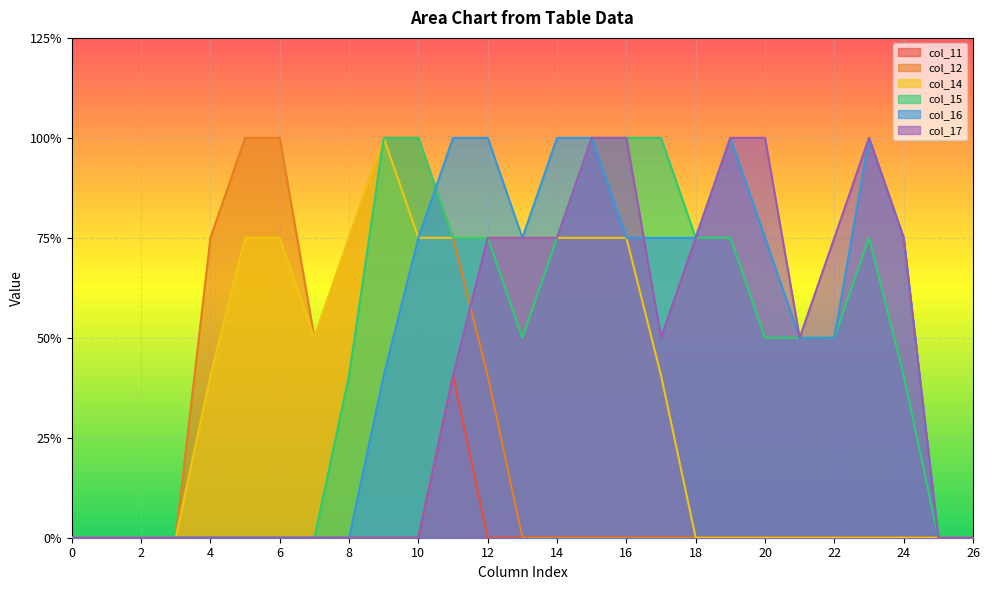

Reading left to right, extract all data points from this chart.

col_11: 0.0	0.0	0.0	0.0	0.0	0.0	0.0	0.0	0.0	0.0	0.0	0.8	0.0	0.0	0.0	0.0	0.0	0.0	0.0	0.0	0.0	0.0	0.0	0.0	0.0	0.0	0.0
col_12: 0.0	0.0	0.0	0.0	1.5	2.0	2.0	1.0	1.5	2.0	2.0	1.5	0.8	0.0	0.0	0.0	0.0	0.0	0.0	0.0	0.0	0.0	0.0	0.0	0.0	0.0	0.0
col_14: 0.0	0.0	0.0	0.0	0.8	1.5	1.5	1.0	1.5	2.0	1.5	1.5	1.5	1.5	1.5	1.5	1.5	0.8	0.0	0.0	0.0	0.0	0.0	0.0	0.0	0.0	0.0
col_15: 0.0	0.0	0.0	0.0	0.0	0.0	0.0	0.0	0.8	2.0	2.0	1.5	1.5	1.0	1.5	2.0	2.0	2.0	1.5	1.5	1.0	1.0	1.0	1.5	0.8	0.0	0.0
col_16: 0.0	0.0	0.0	0.0	0.0	0.0	0.0	0.0	0.0	0.8	1.5	2.0	2.0	1.5	2.0	2.0	1.5	1.5	1.5	2.0	1.5	1.0	1.0	2.0	1.5	0.0	0.0
col_17: 0.0	0.0	0.0	0.0	0.0	0.0	0.0	0.0	0.0	0.0	0.0	0.8	1.5	1.5	1.5	2.0	2.0	1.0	1.5	2.0	2.0	1.0	1.5	2.0	1.5	0.0	0.0